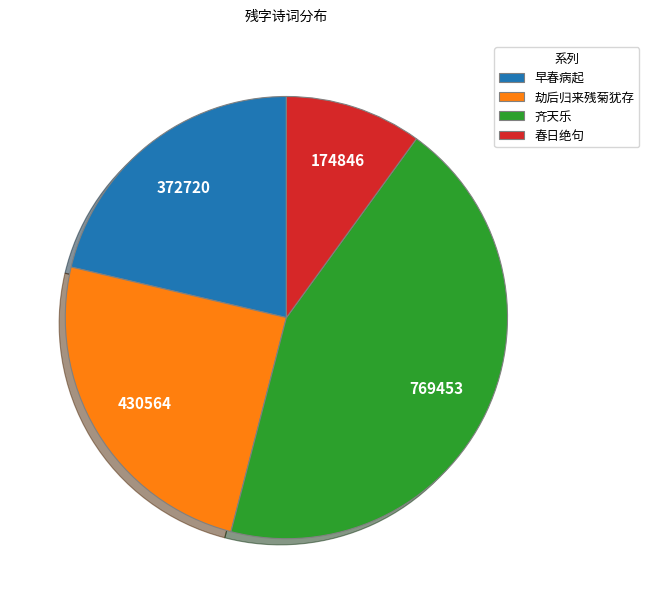

Count the number of slices in the pie.

4